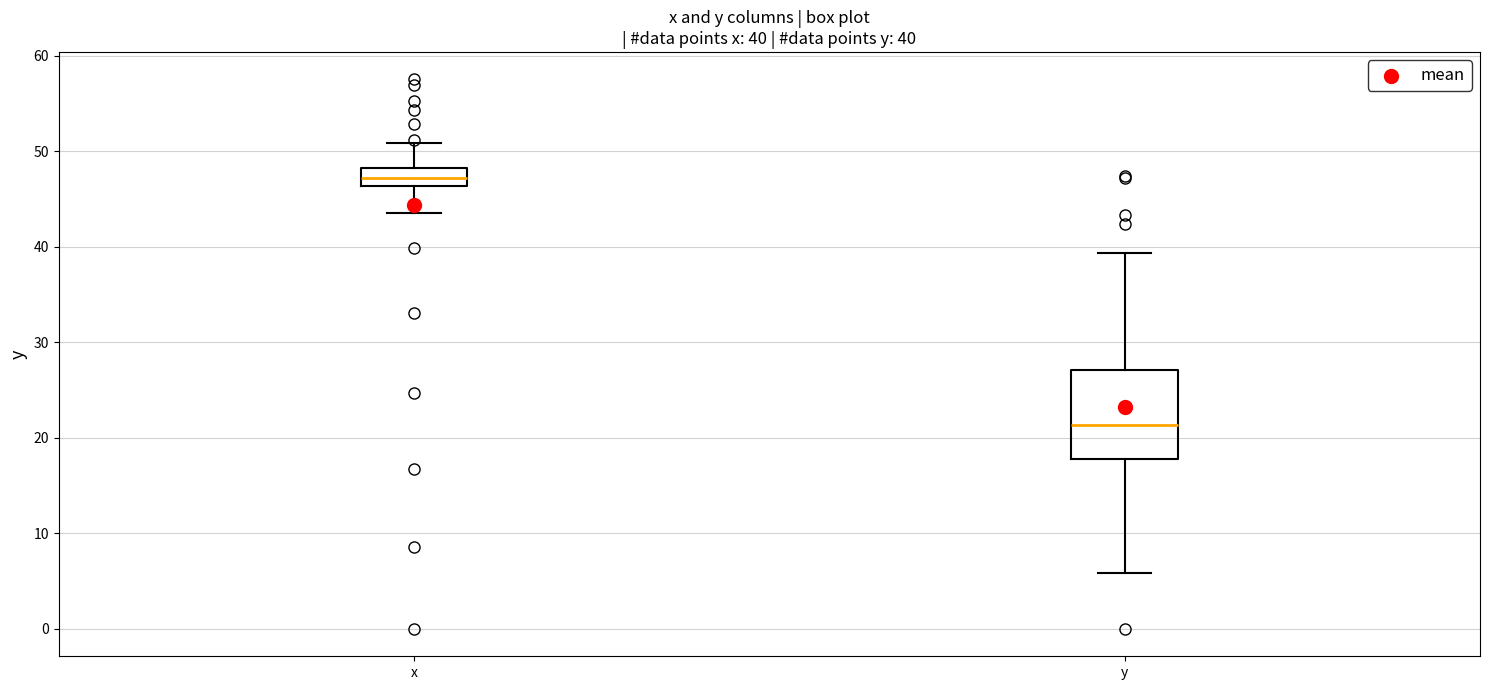

Which box has the highest median line?

x